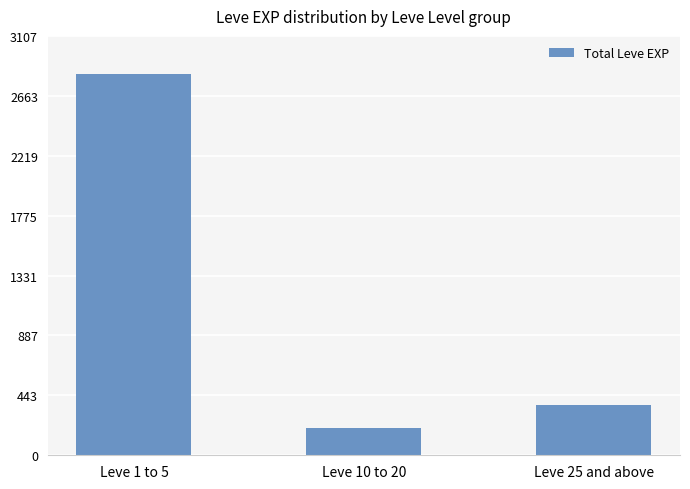

What is the value of the 1st bar from the left?

2825